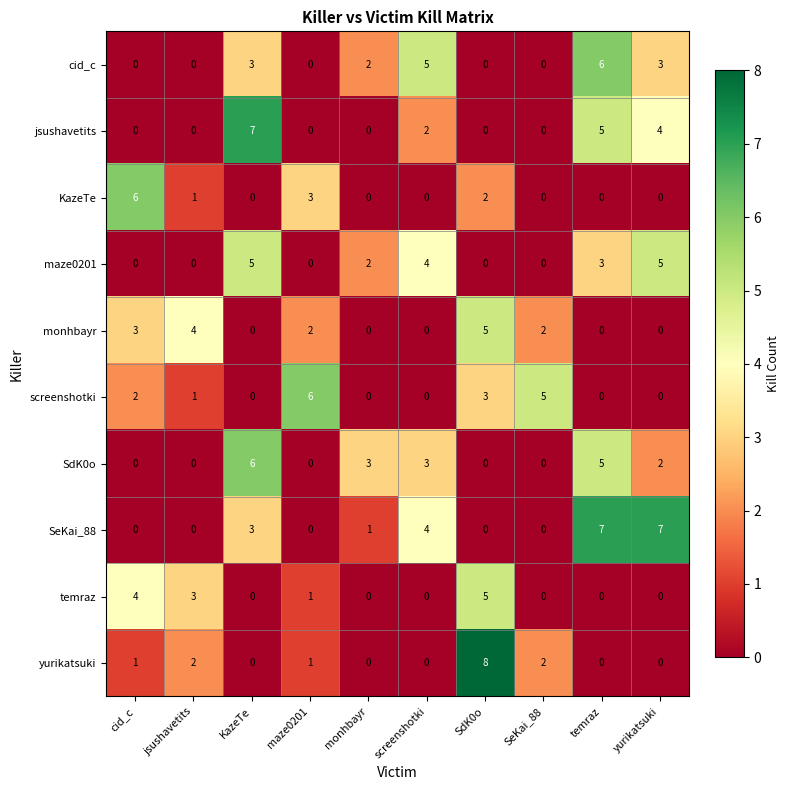

The value of maze0201 at SeKai_88 is 0. True or false?

True